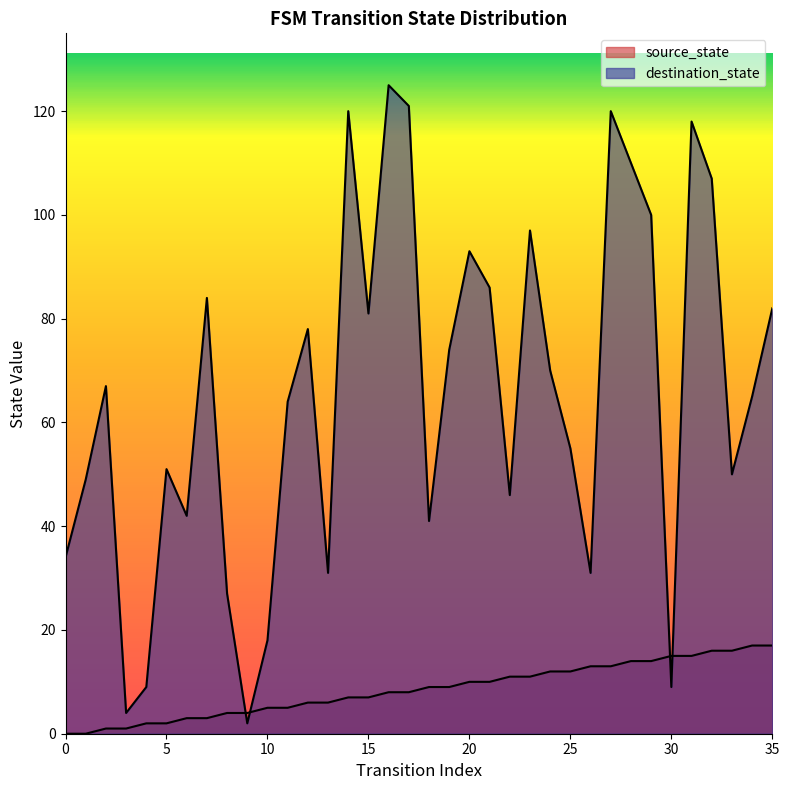

What is the maximum value for destination_state?

125